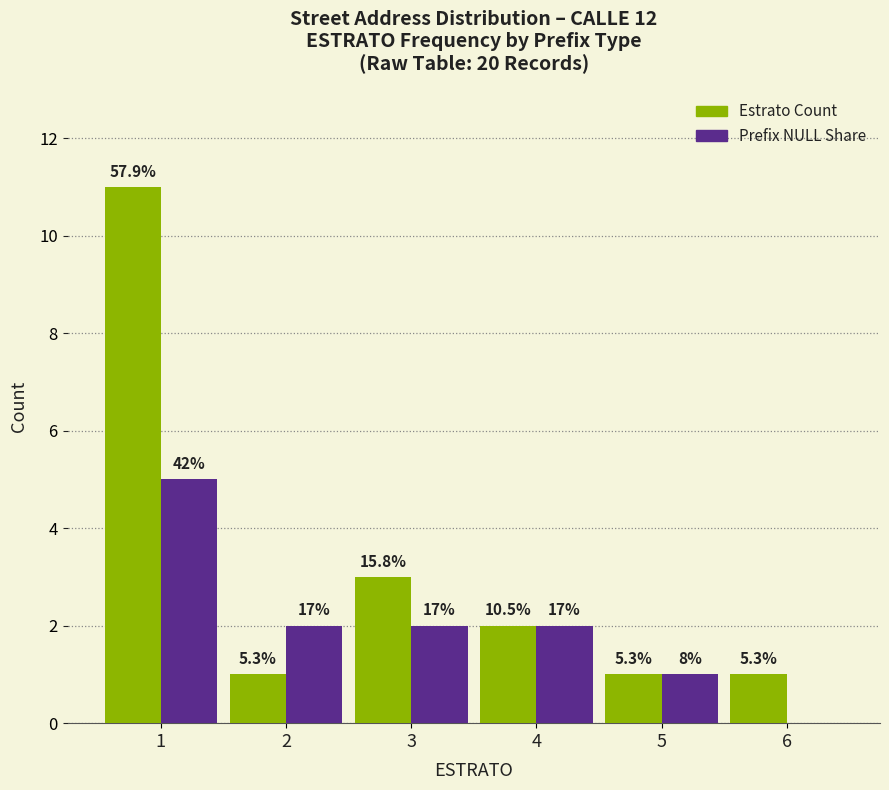

Is it true that Prefix NULL Share equals 2 at 4?

True